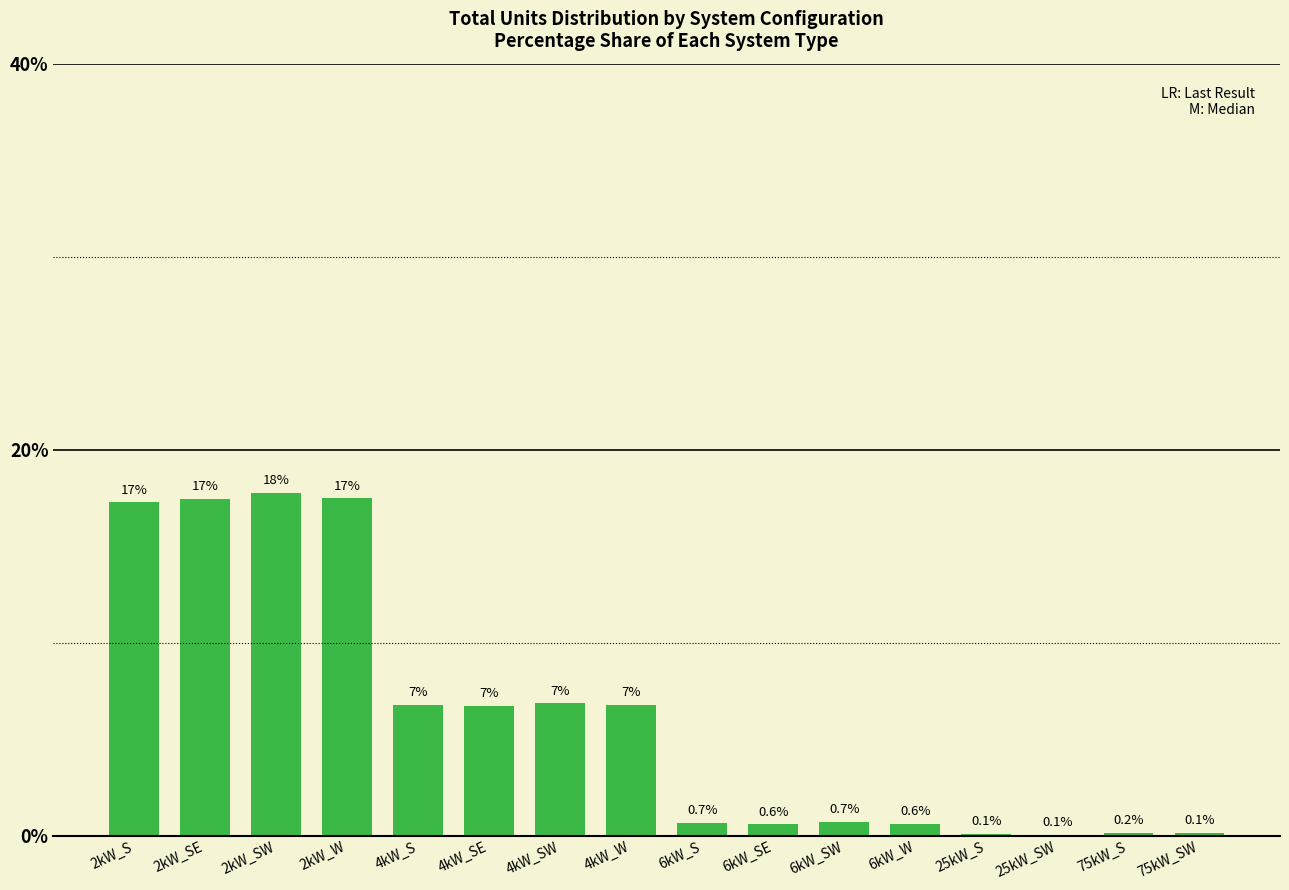

Where does the data first go above 6?

2kW_S